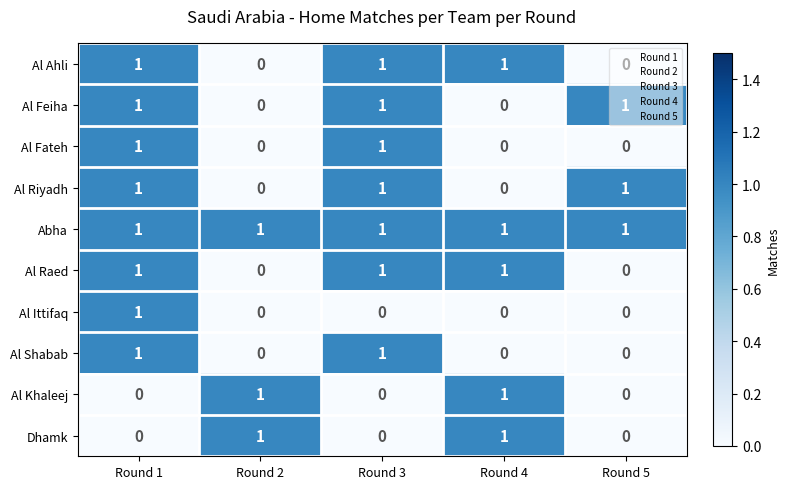

True or false: Al Ahli has a value of 0 at Round 5.

True